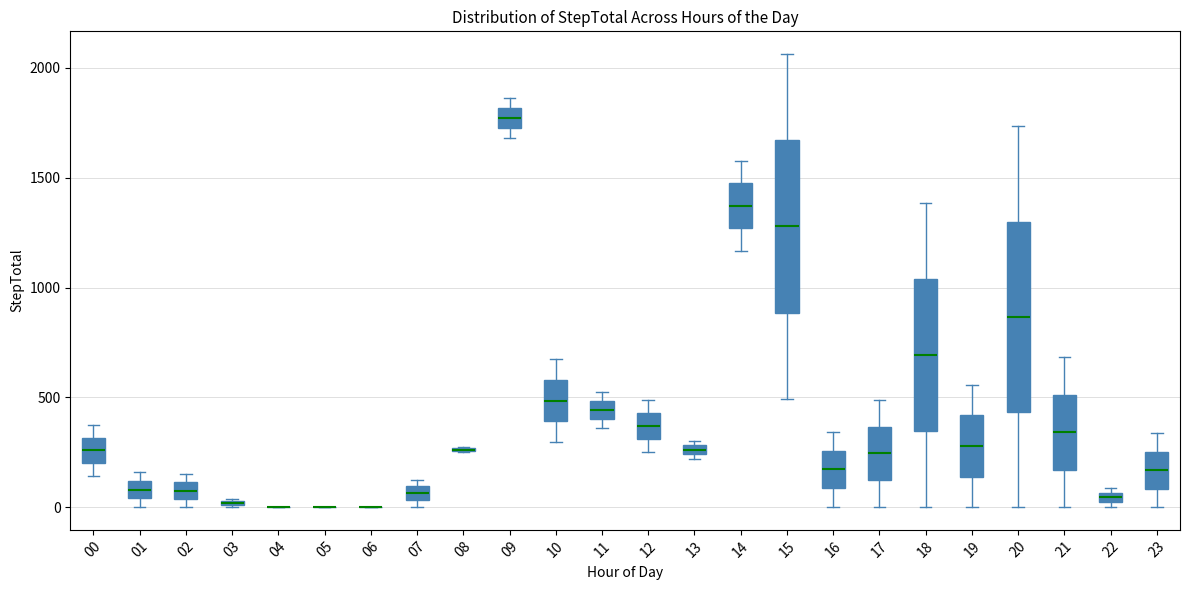

Where does the median line of the box at x = 14 sit on the y-axis? The values are not printed on the chart, so give them approximately, as read against the axis.

1350